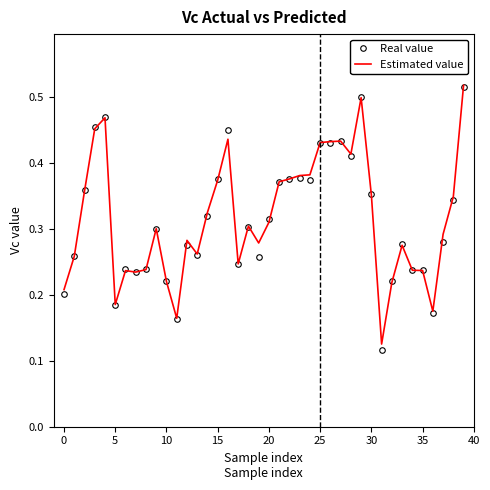

Which series has the largest range (max minus min)?

Real value